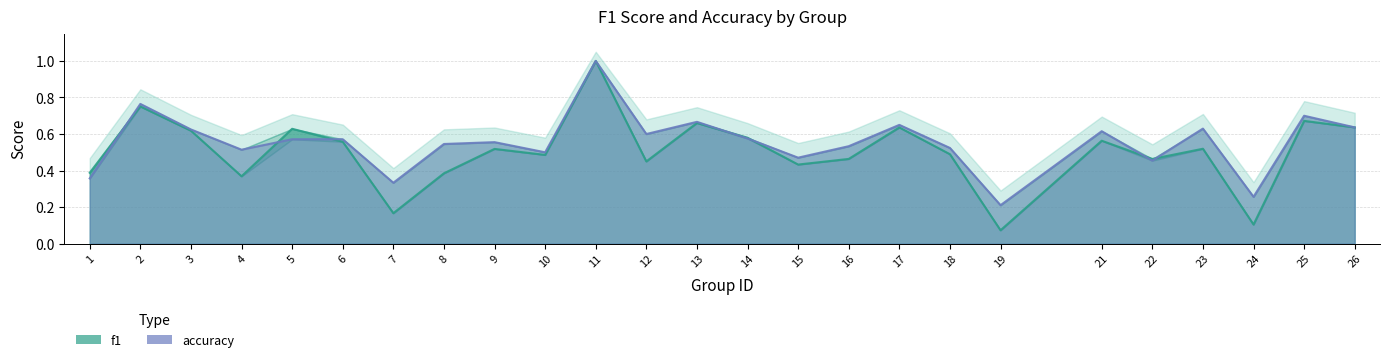

What is the difference between the second highest and minimum values in the accuracy series?

0.6